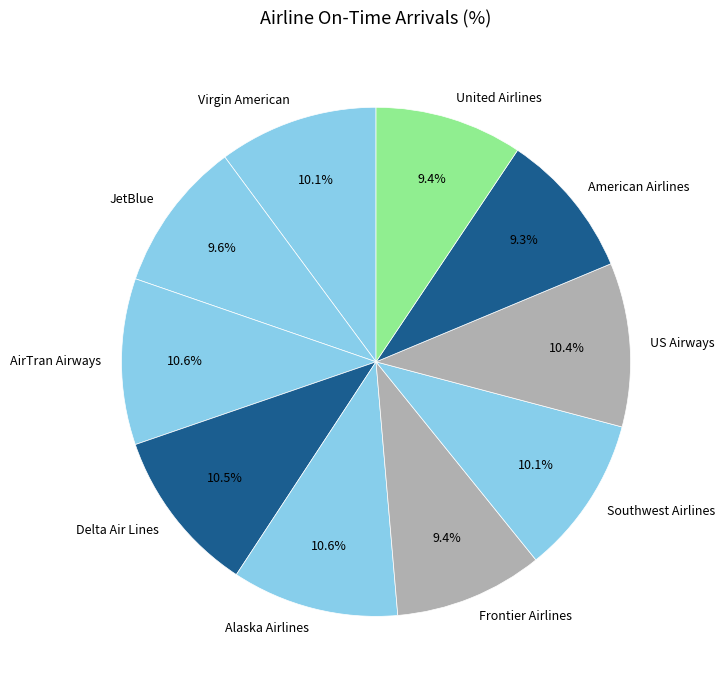

To the nearest percent, what is the combined percentage of AirTran Airways and Delta Air Lines?

21%